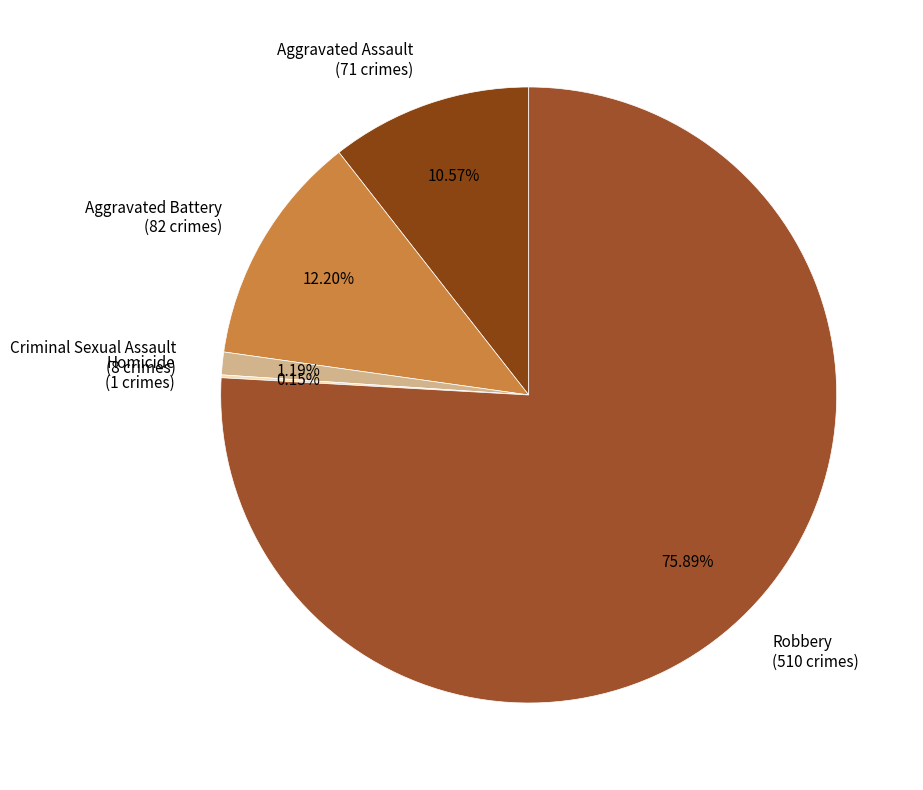

To the nearest percent, what is the combined percentage of Aggravated Battery and Aggravated Assault?

23%